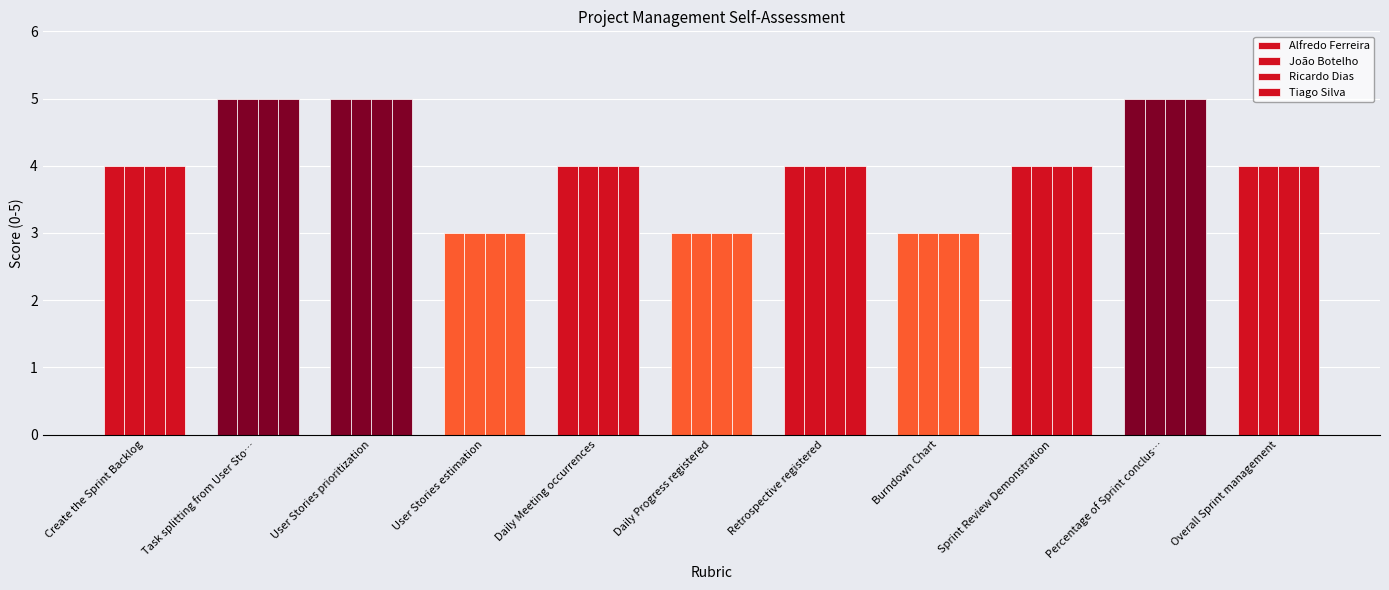

Are the bars horizontal?

No